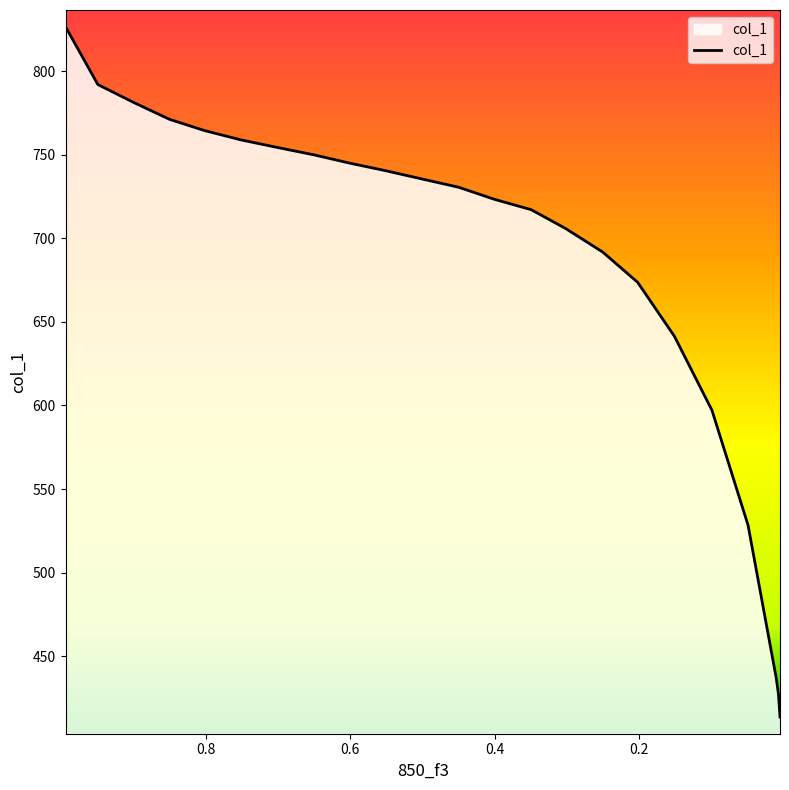

What is the average value?

682.9